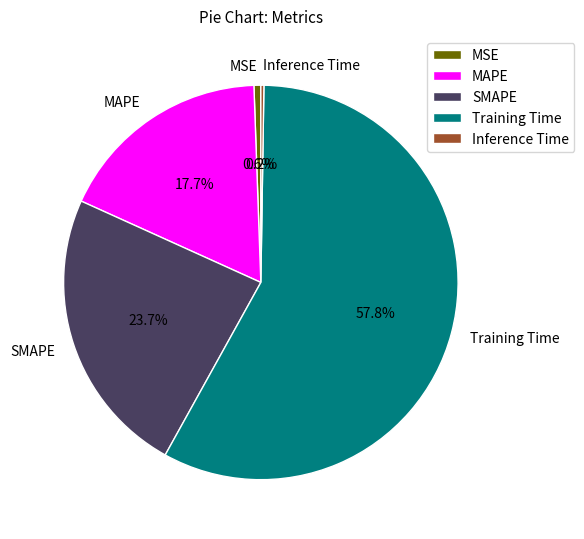

What percentage is the Training Time slice, to the nearest percent?

58%